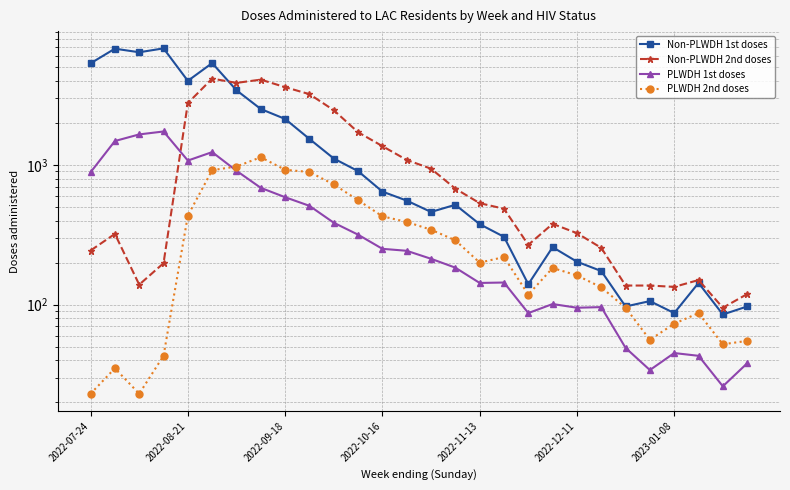

What is the value of the PLWDH 1st doses point at the 8th from the left?

686